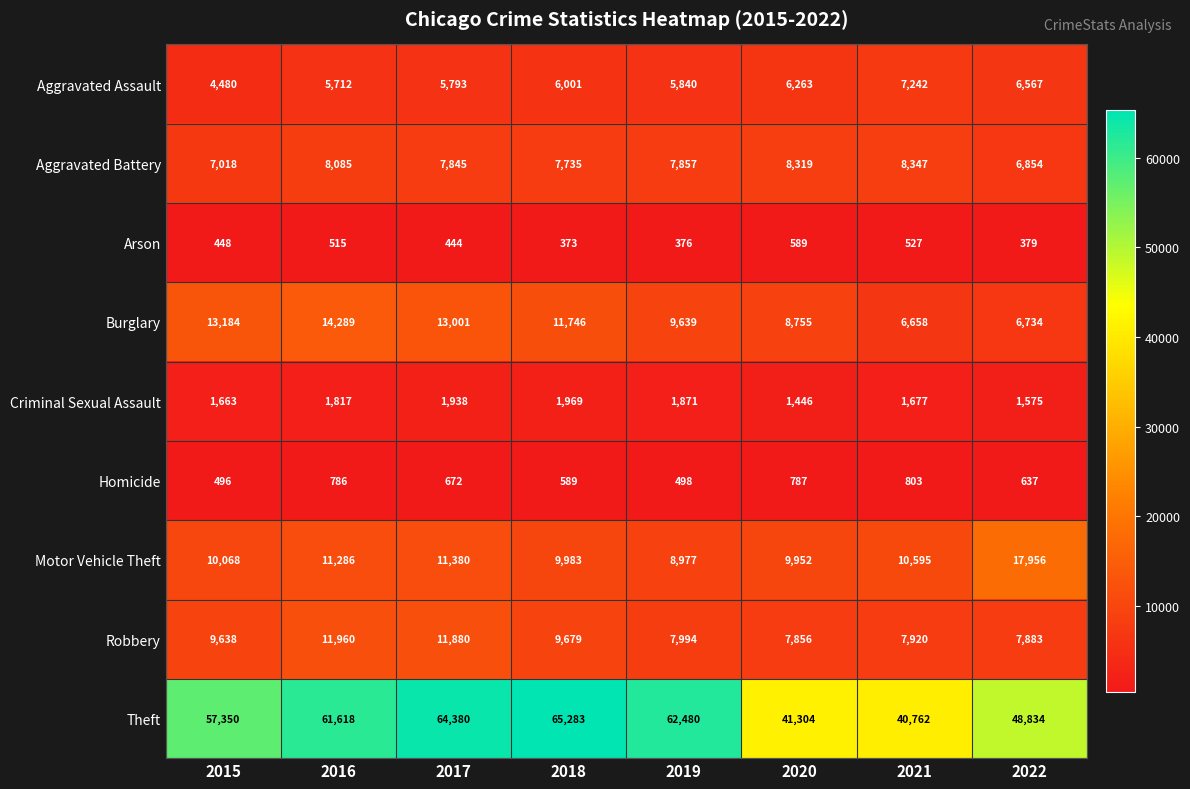

What is the average value of the Aggravated Battery series?

7758